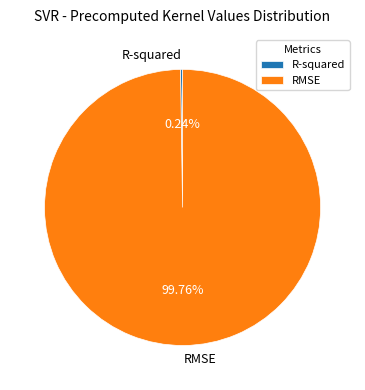

Does any single category account for the majority?

Yes